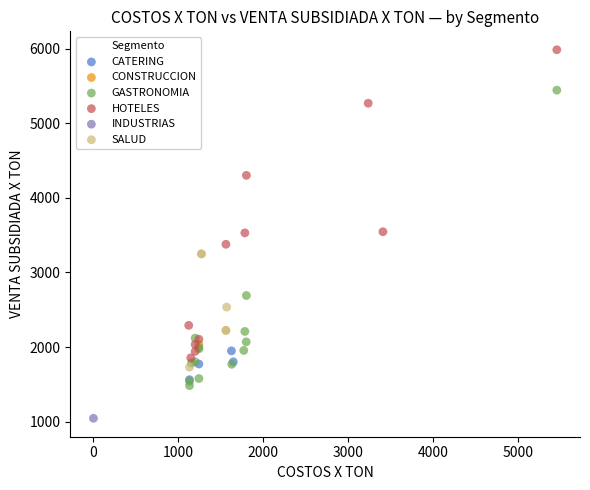

What are all the series names shown in the legend?

CATERING, CONSTRUCCION, GASTRONOMIA, HOTELES, INDUSTRIAS, SALUD